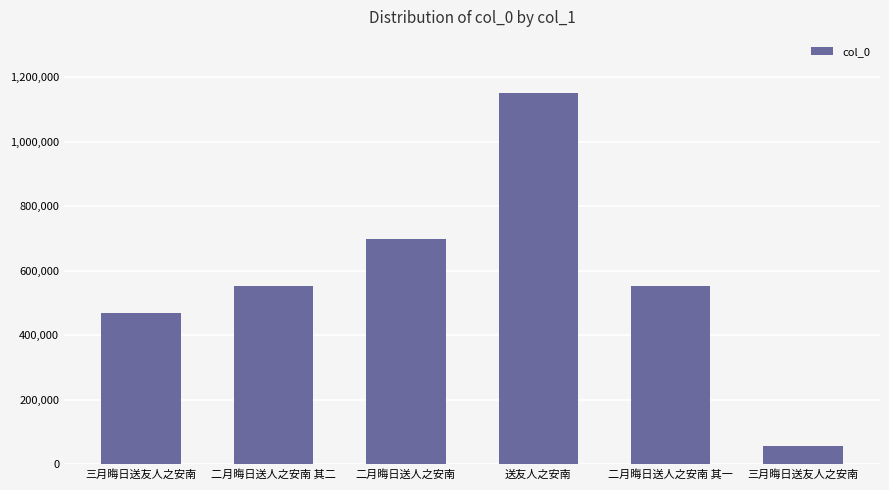

Reading left to right, what are all the values shown in this chart?

469724	551569	699092	1151432	551568	57628